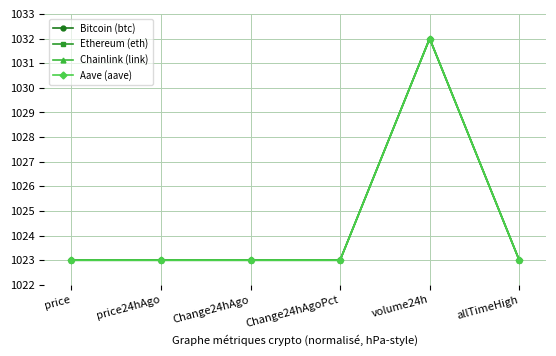

Between Change24hAgoPct and volume24h, which series saw the biggest shift?

Chainlink (link)